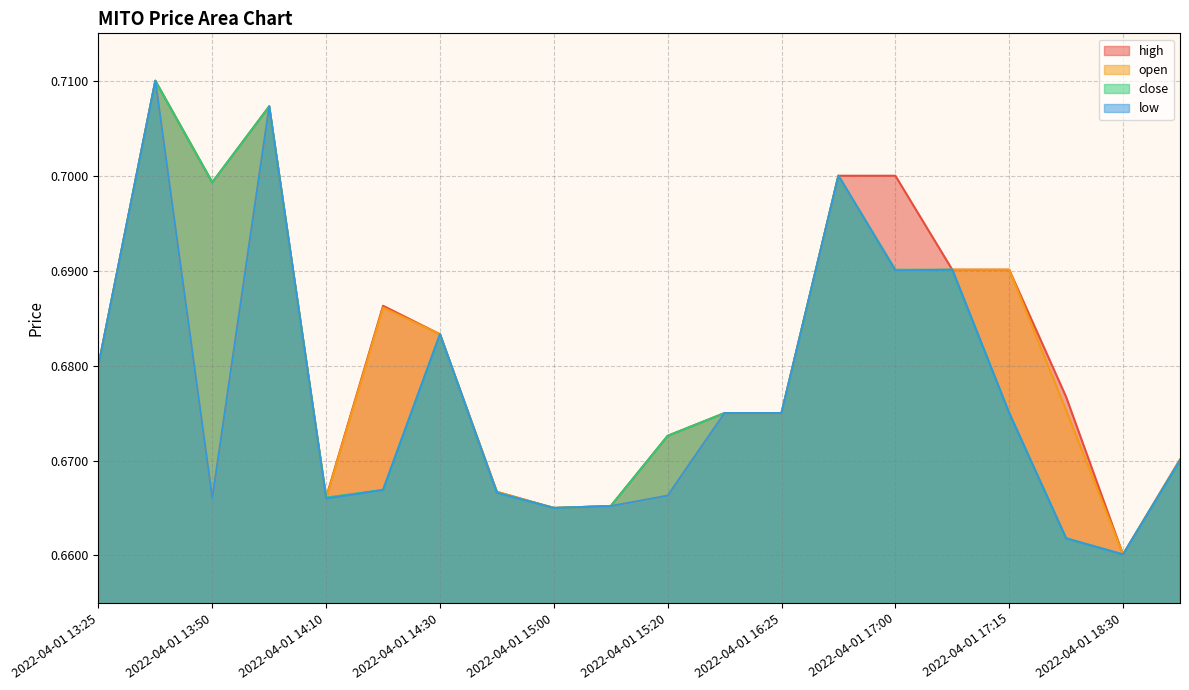

What is the average value of the low series?

0.7